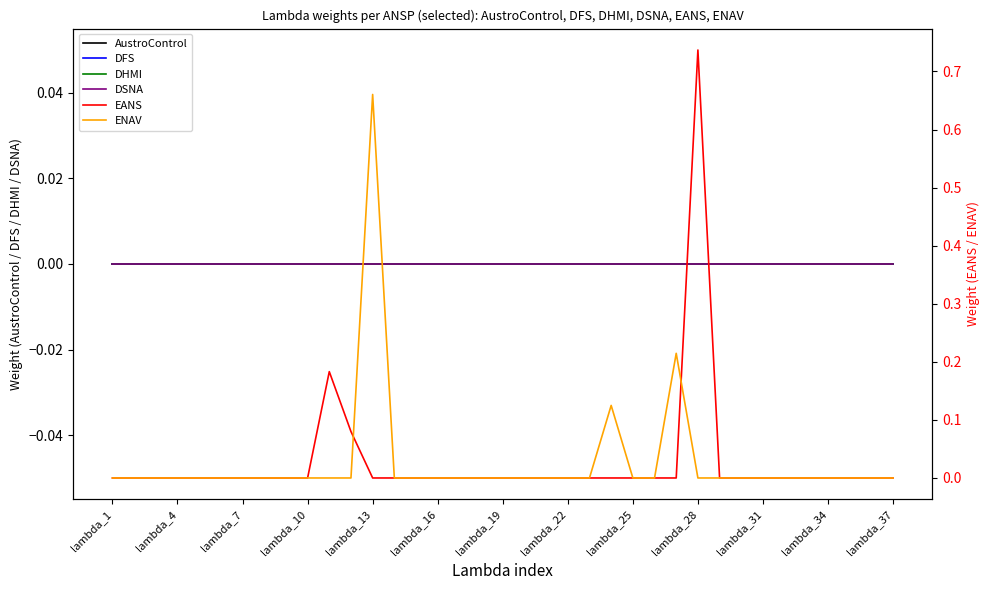

Does the chart display data point markers on the line(s)?

No